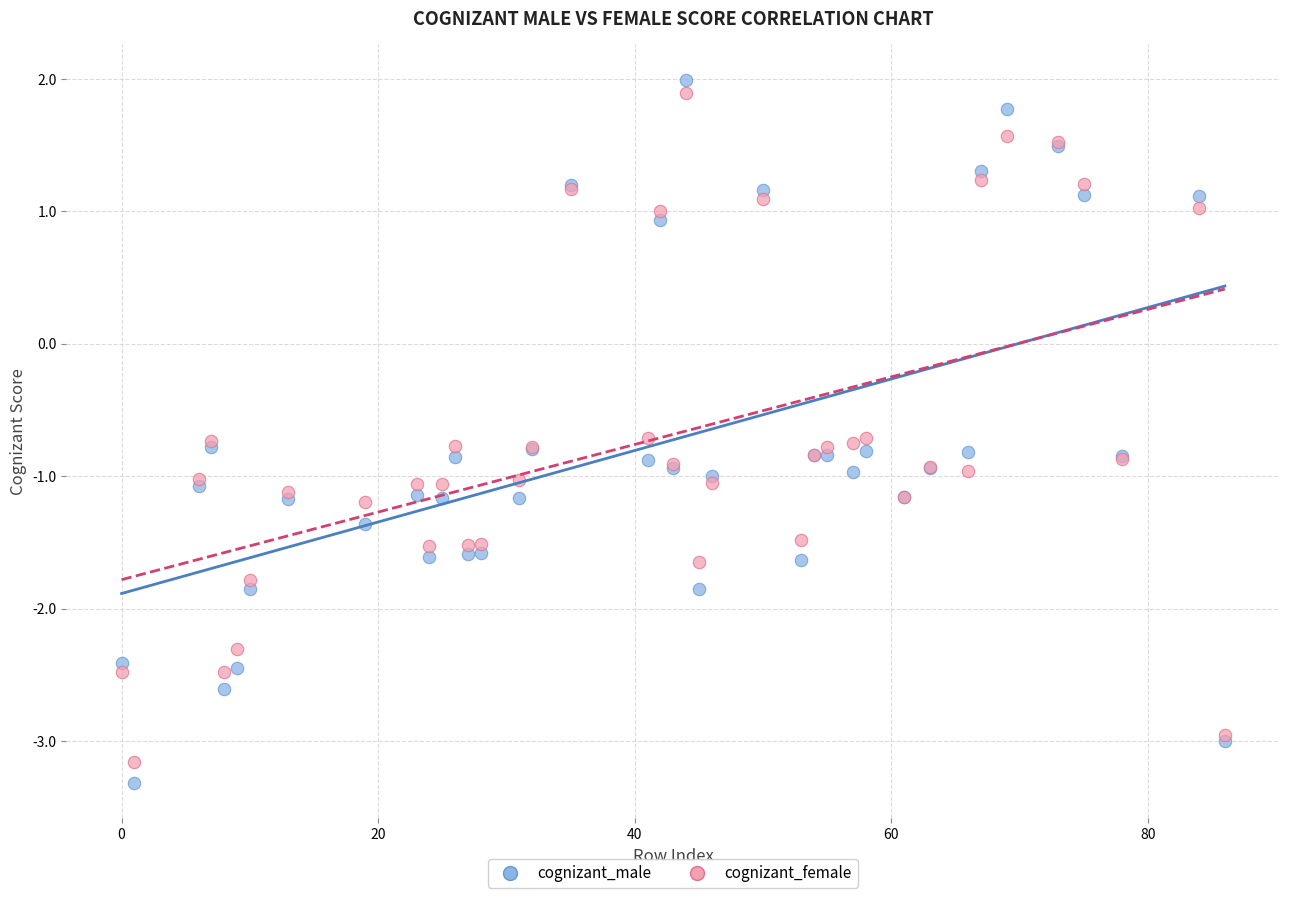

Which series has the largest Y range (max minus min)?

cognizant_male